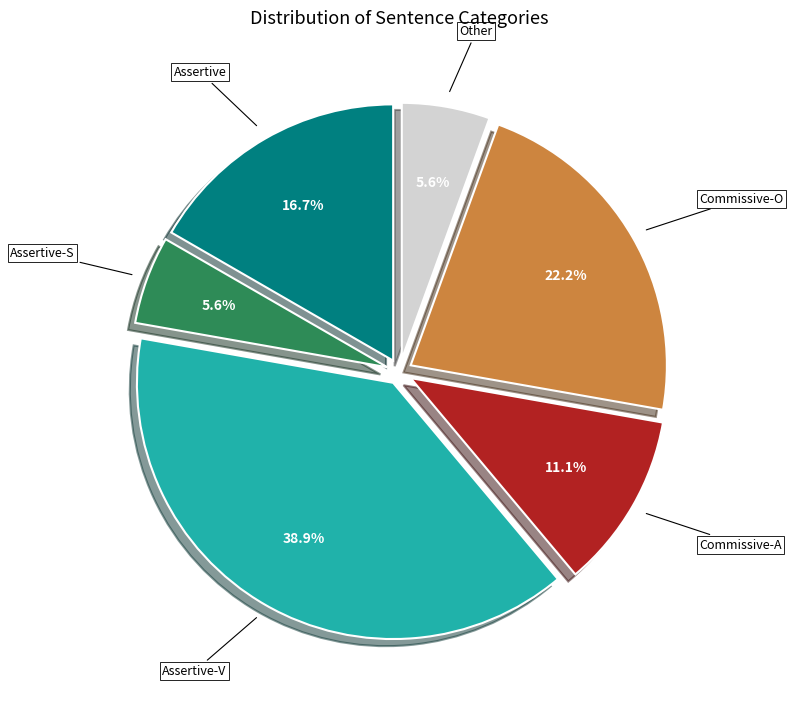

Is there a majority slice in this chart?

No